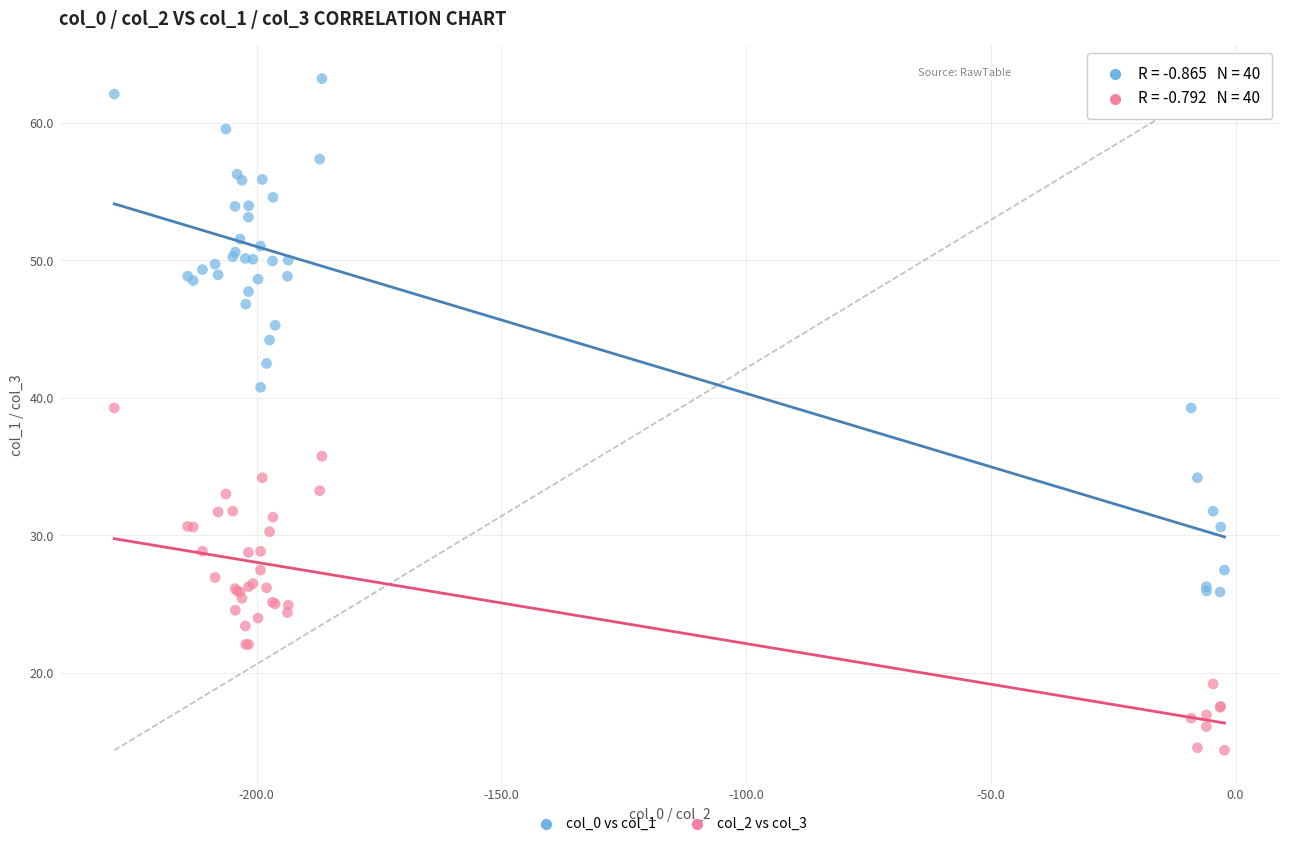

Which series reaches the maximum Y coordinate?

col_0 vs col_1